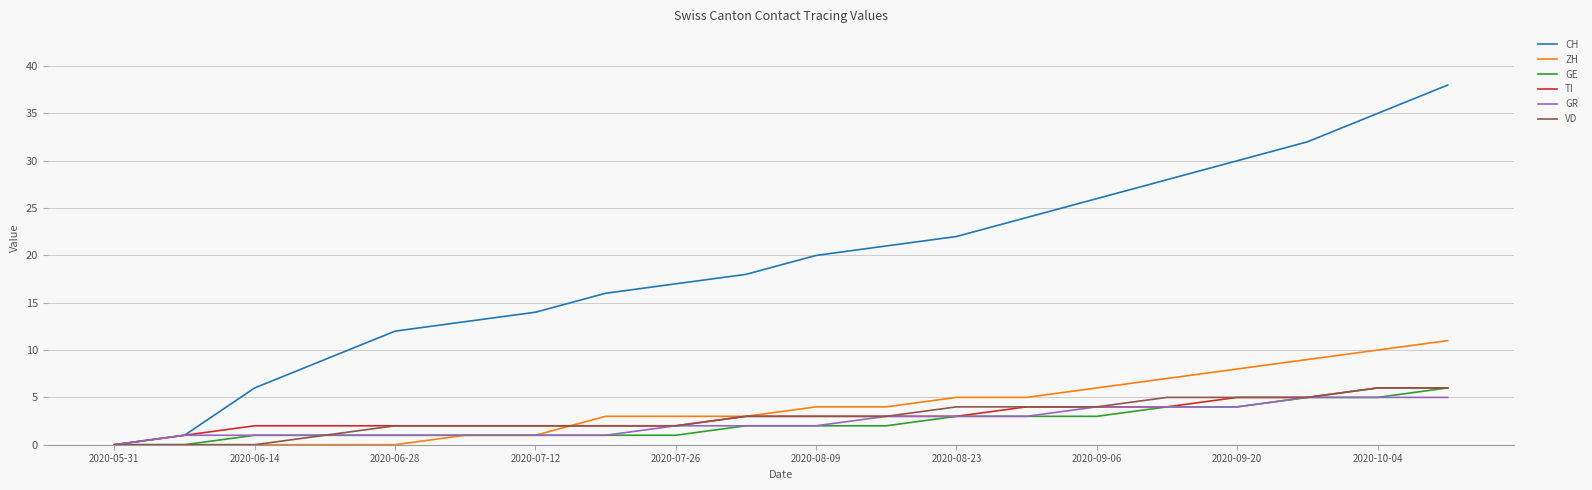

Does the chart display data point markers on the line(s)?

No